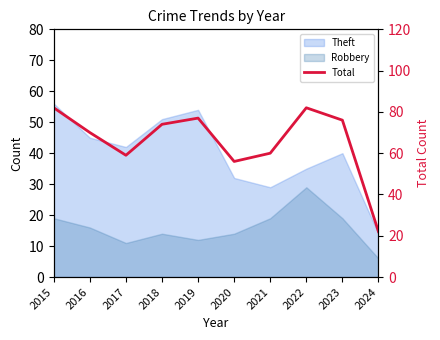

What is the difference between the maximum and minimum values?

60